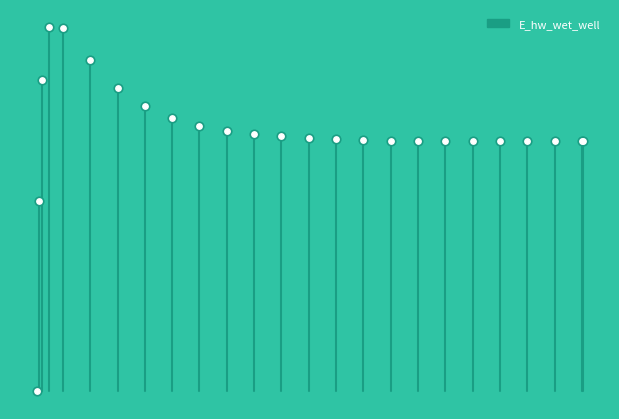

Between 6.96875 and 0.46875, which is larger?

0.46875